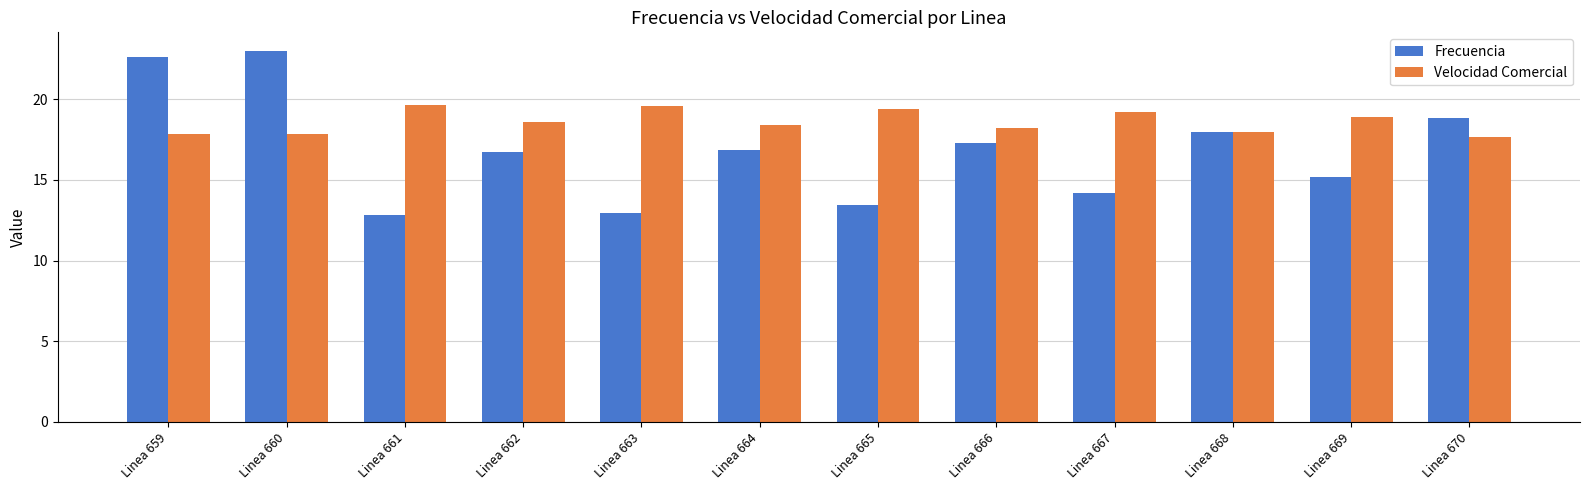

The Frecuencia series shows 10.8 at Linea 664. True or false?

False